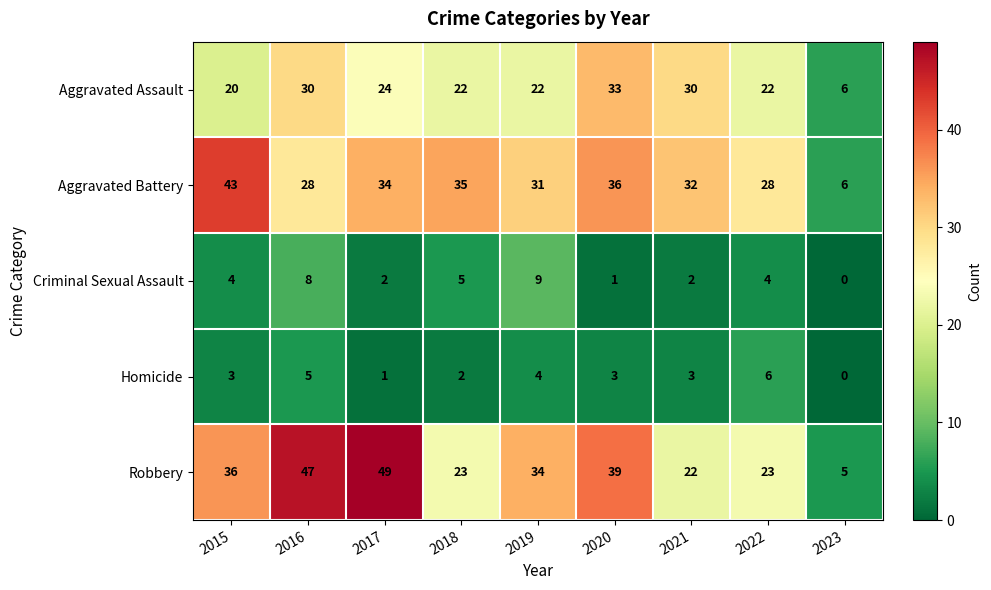

What is the total value across all series at 2017?

110